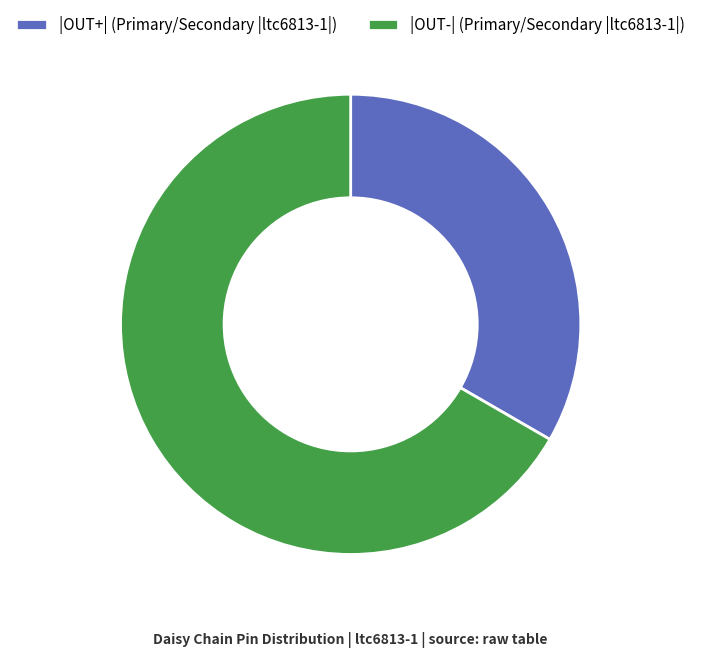

Between |OUT-| (Primary/Secondary |ltc6813-1|) and |OUT+| (Primary/Secondary |ltc6813-1|), which is larger?

|OUT-| (Primary/Secondary |ltc6813-1|)